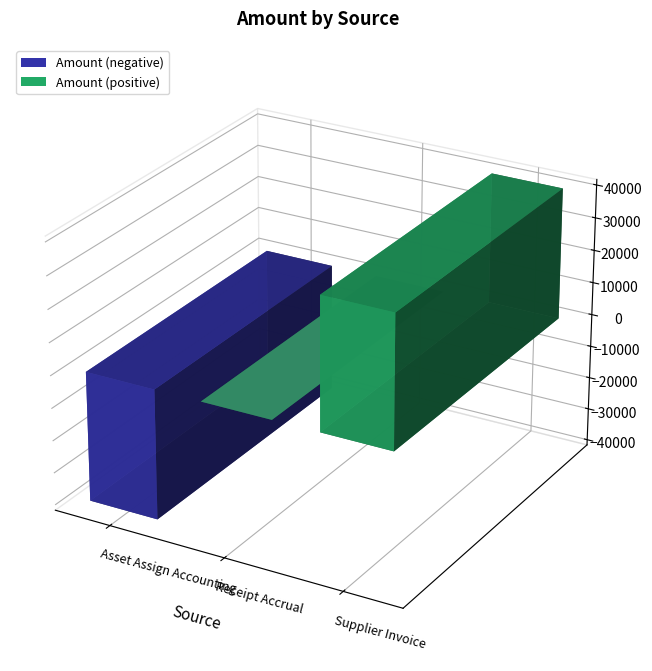

What is the minimum value shown in the chart?

-40019.4